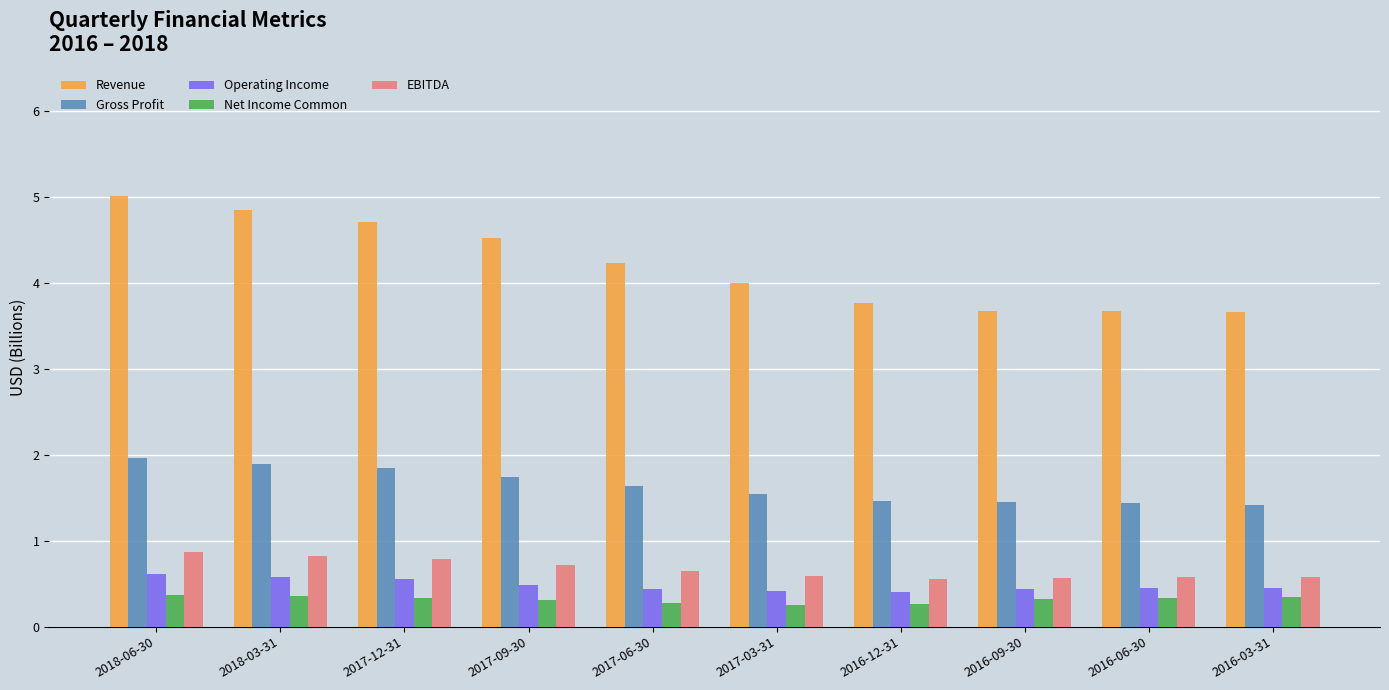

What position from the left is 2016-09-30?

8